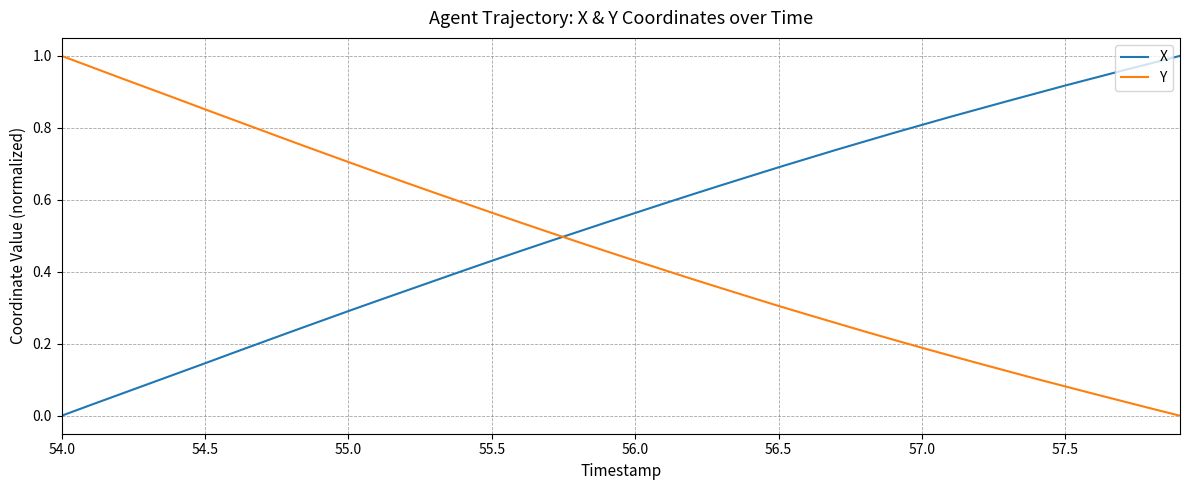

How many lines are shown in the chart?

2